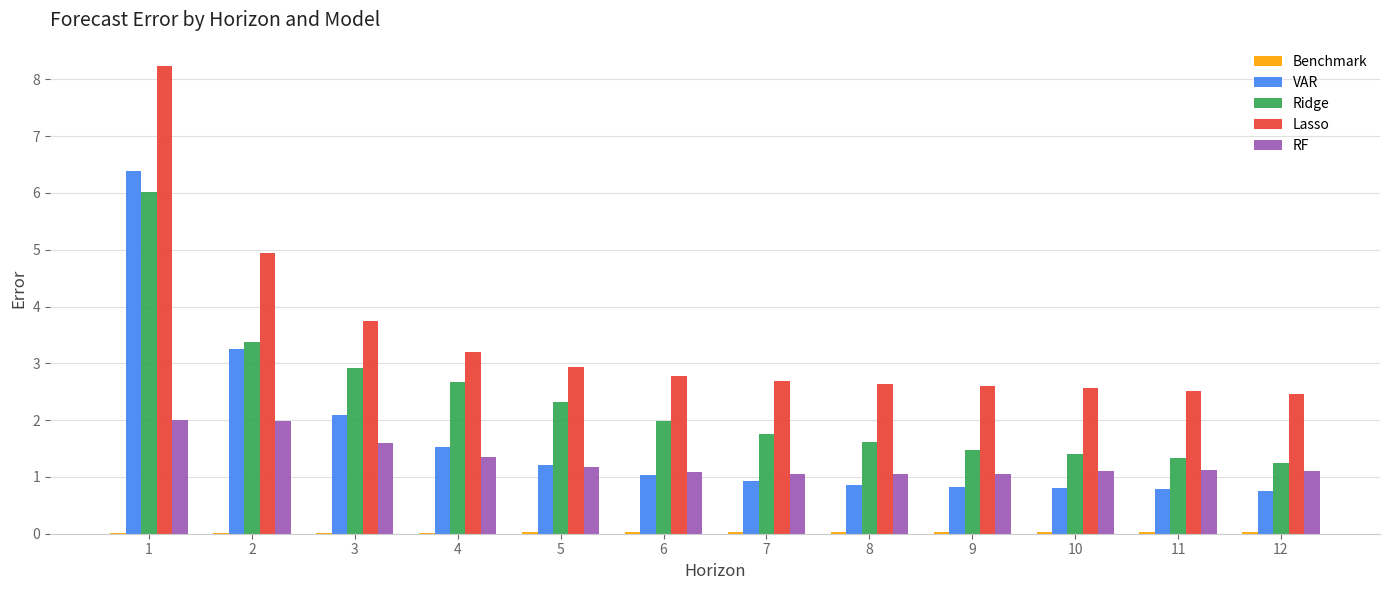

What value does the Ridge series have at 12?

1.2